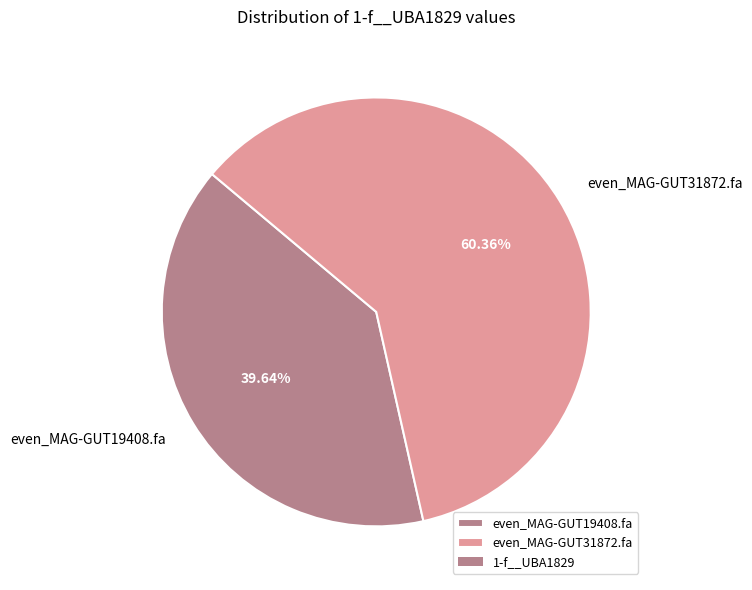

To the nearest percent, what is the combined percentage of even_MAG-GUT31872.fa and even_MAG-GUT19408.fa?

100%